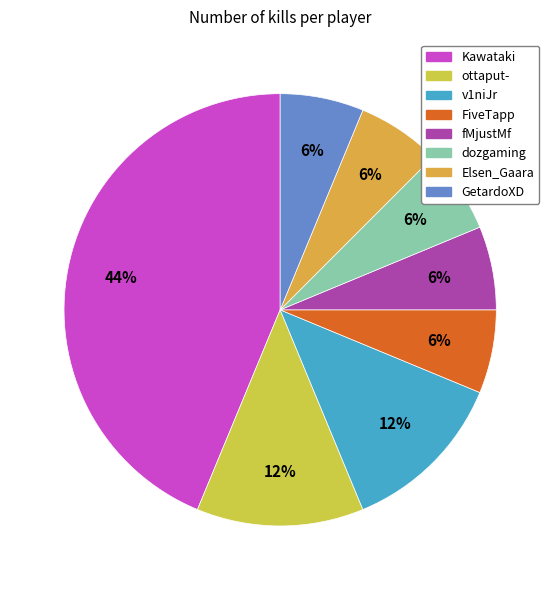

To the nearest percent, what is the difference between the largest and smallest slice percentages?

38%